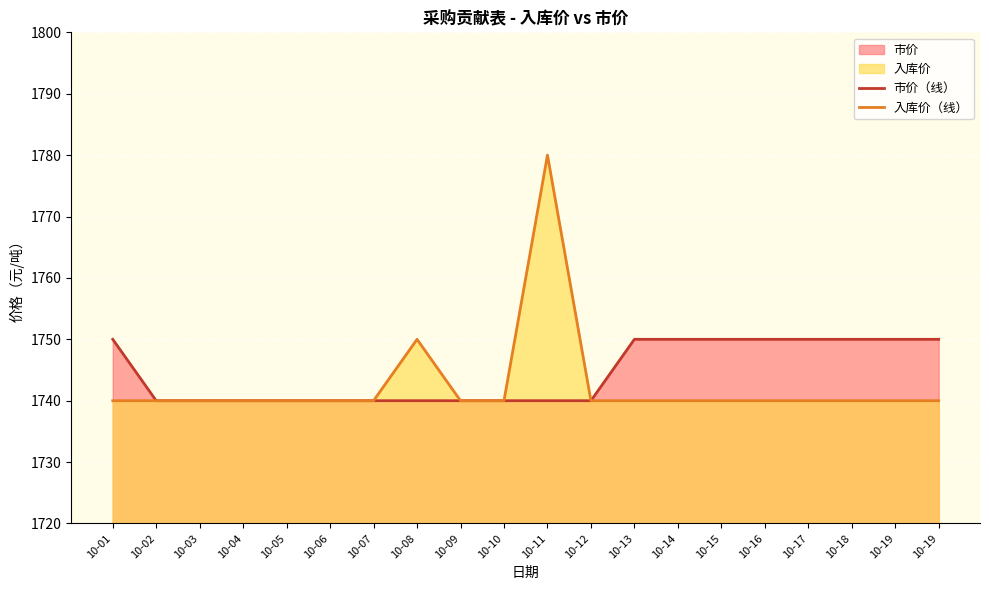

True or false: 市价（线） and 入库价（线） intersect in this chart.

False